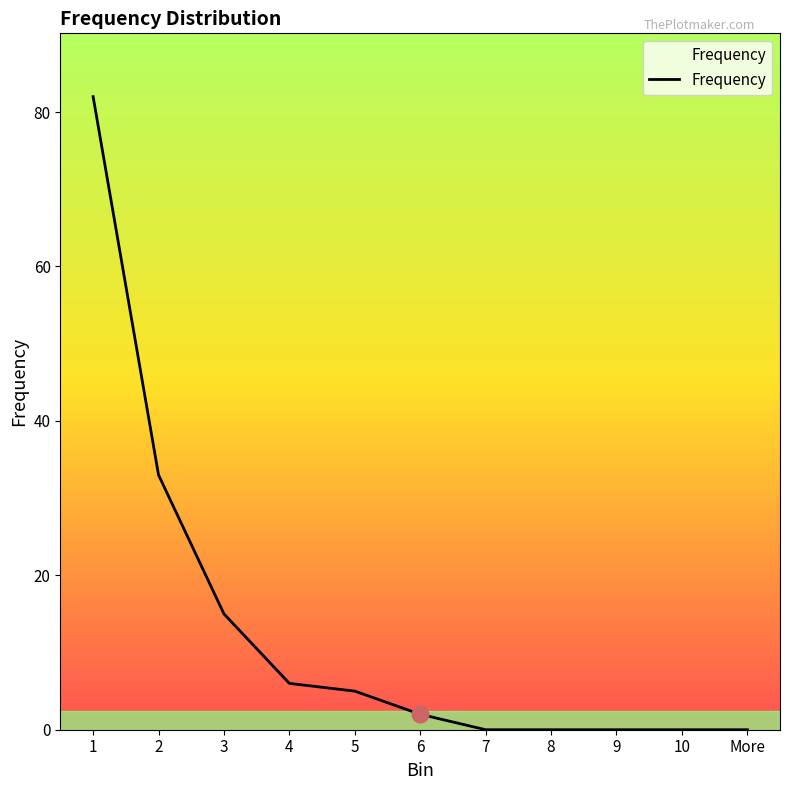

What is the average value?

13